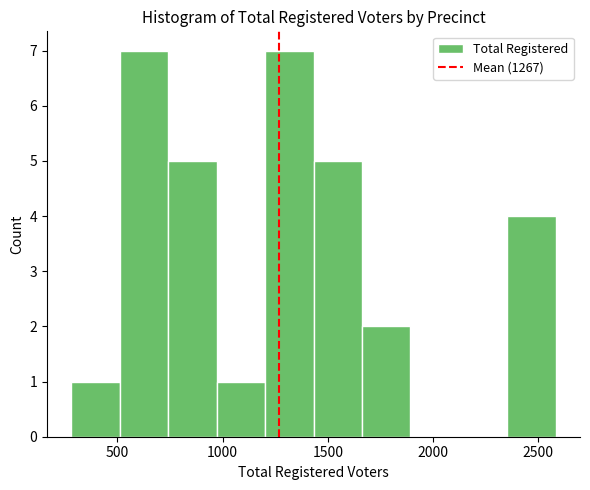

Reading left to right, list every bar in this chart as the range it spans on the x-axis followed by its height. Neither the bar edges nor the heights are printed on the chart, so give them approximately, as read against the axes.

300 to 500: 1
500 to 750: 7
750 to 950: 5
950 to 1200: 1
1200 to 1450: 7
1450 to 1650: 5
1650 to 1900: 2
1900 to 2100: 0
2100 to 2350: 0
2350 to 2600: 4